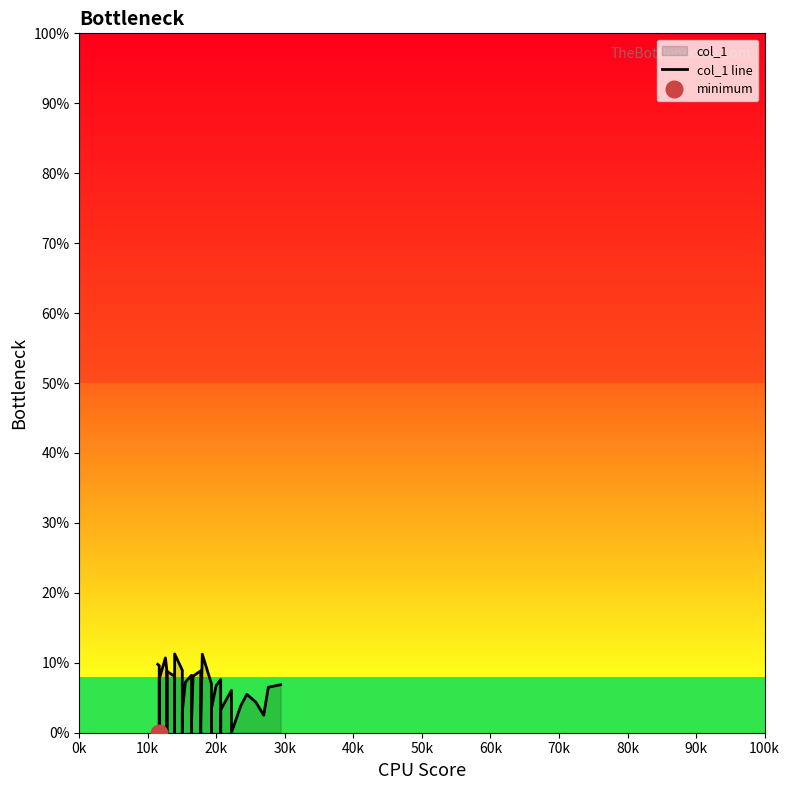

Reading left to right, what are all the values shown in this chart?

9.8	9.6	0.0	7.7	10.7	8.8	0.0	0.0	8.8	8.1	0.0	0.0	11.3	8.9	0.0	3.0	7.2	8.2	0.0	1.4	8.1	8.8	0.0	1.3	11.2	7.0	0.0	3.5	6.7	7.6	0.0	3.3	6.1	0.0	3.8	5.5	4.3	2.5	6.5	6.9